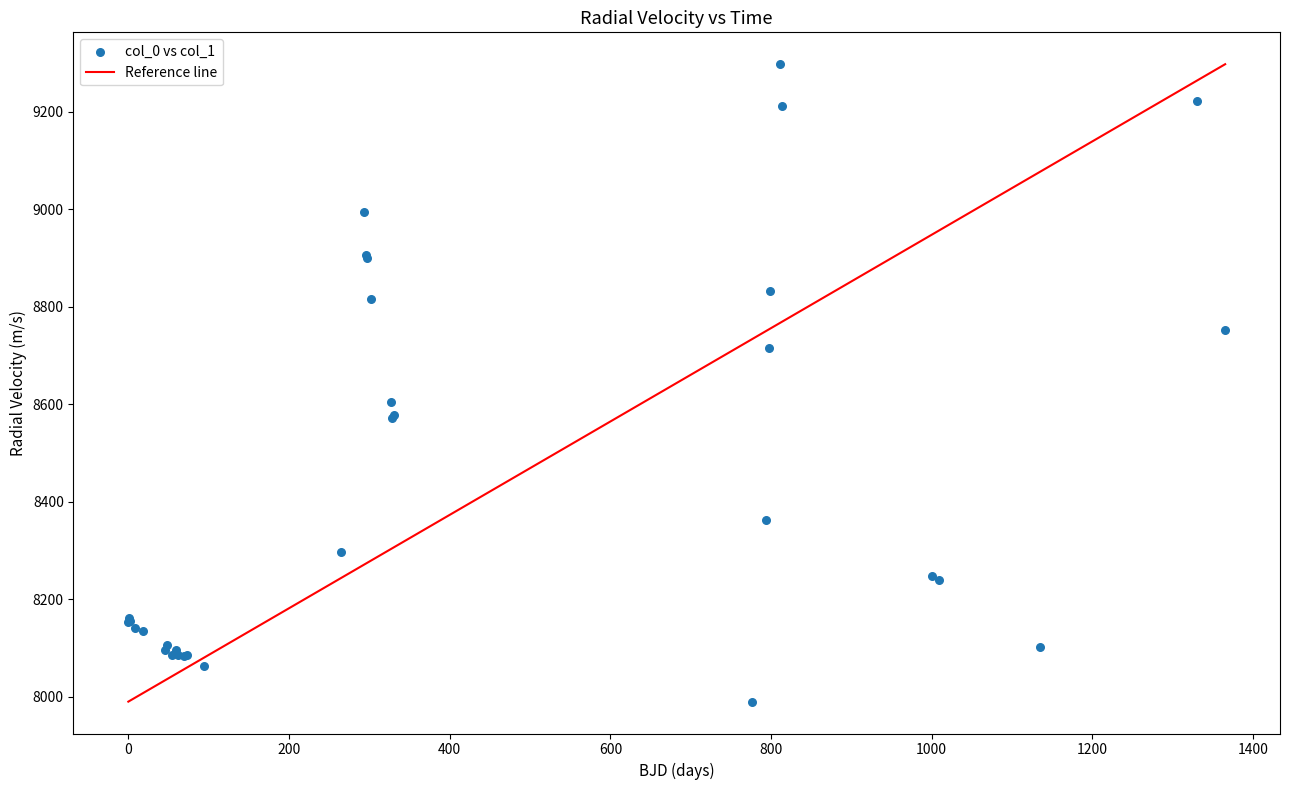

What Y value in the scatter plot is closest to 8643?

8604